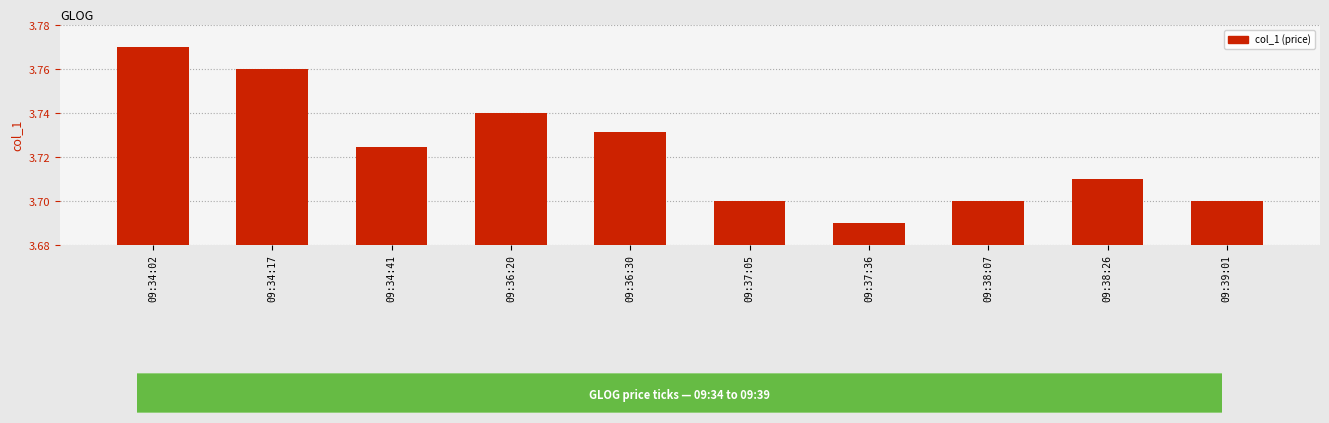

What is the ratio of the value at 09:36:30 to the value at 09:37:36?

1.0